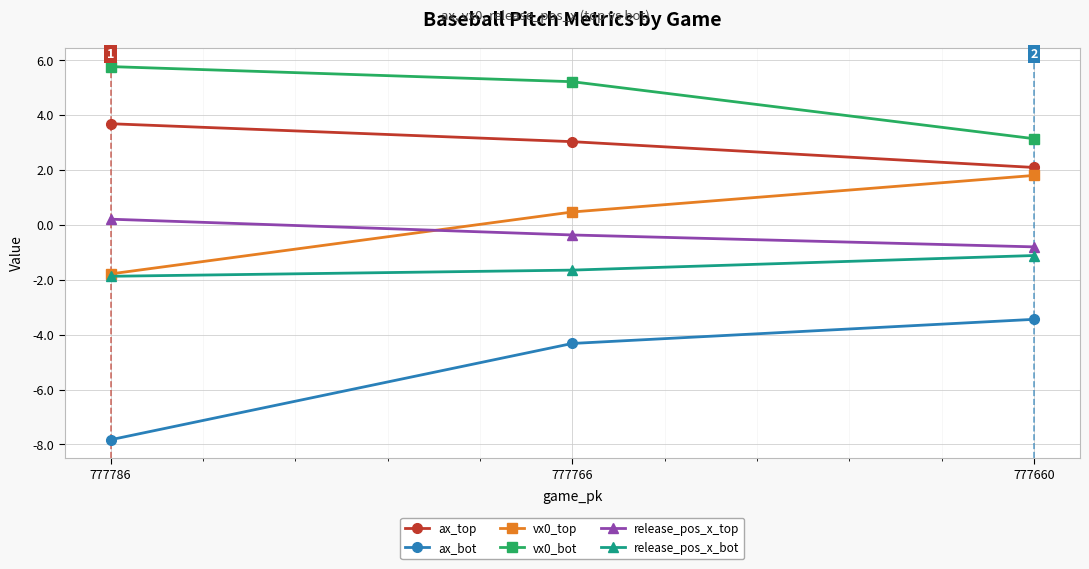

At how many categories does at least one series exceed -3?

3